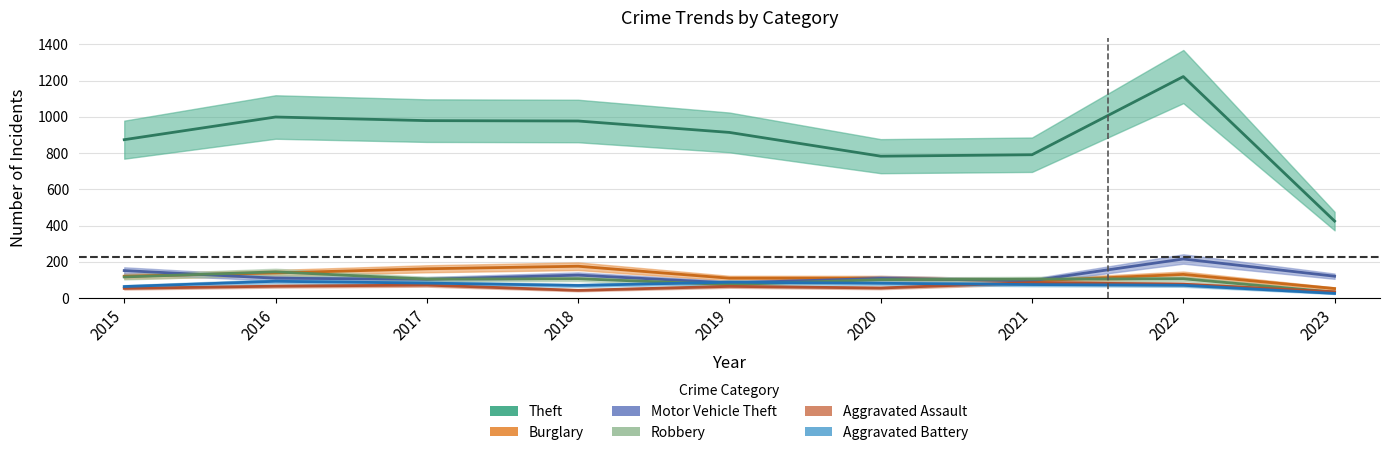

At which category does Motor Vehicle Theft reach its first local peak?

2018